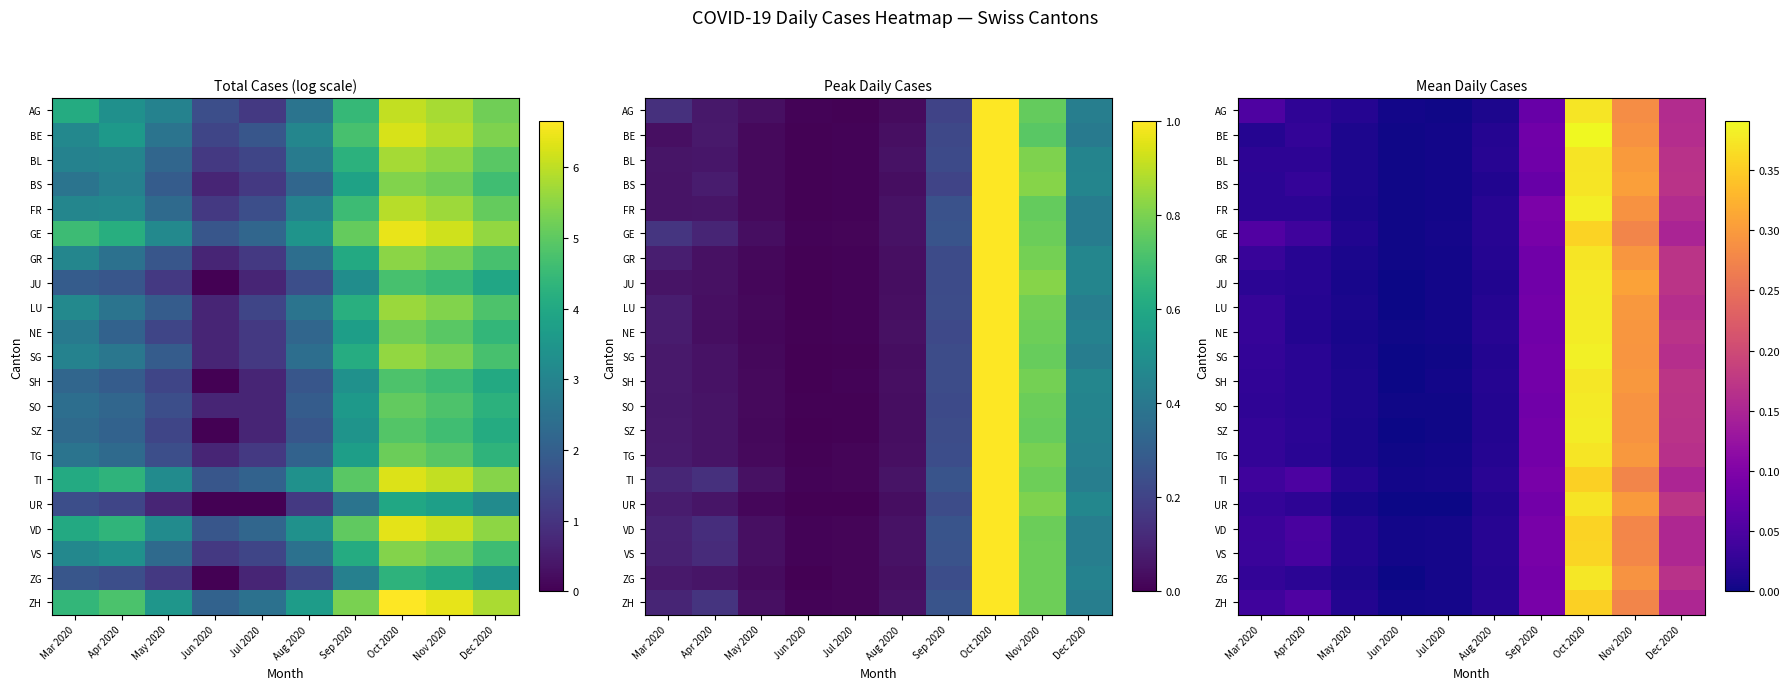

Which series has the largest total across all categories?

ZH